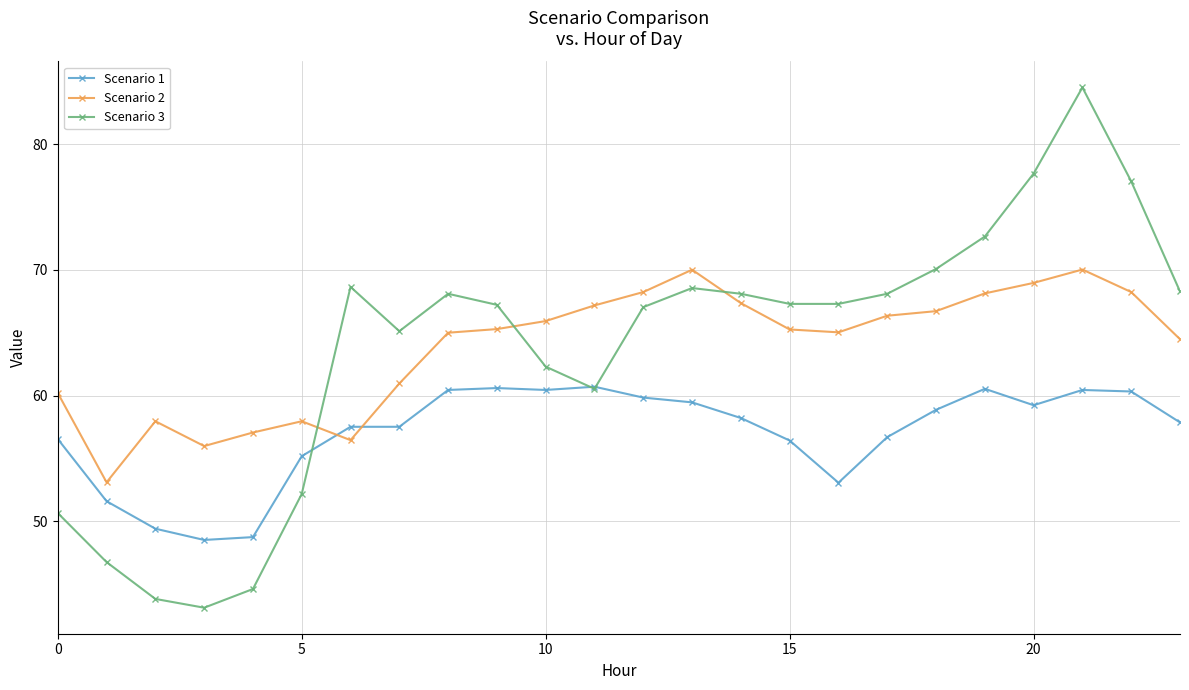

List the series in order of their peak value, lowest first.

Scenario 1, Scenario 2, Scenario 3